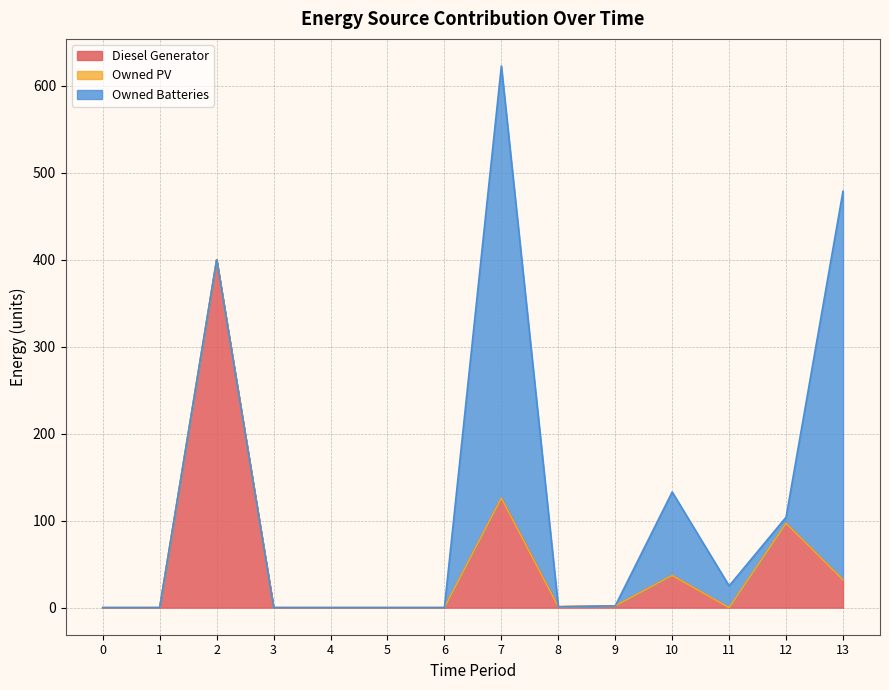

True or false: Owned PV and Diesel Generator cross at least once.

False